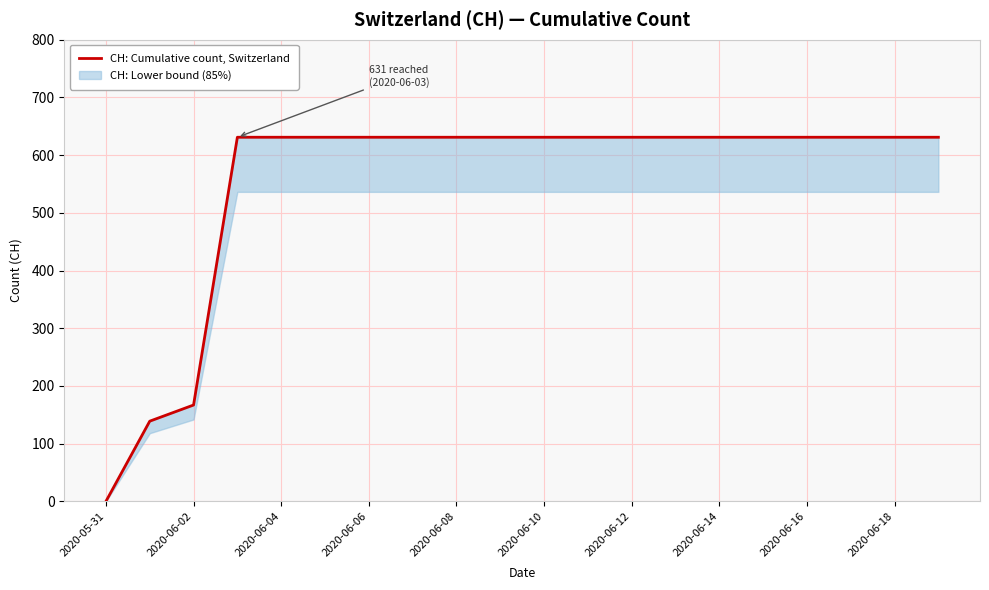

Does the chart have visible grid lines?

Yes